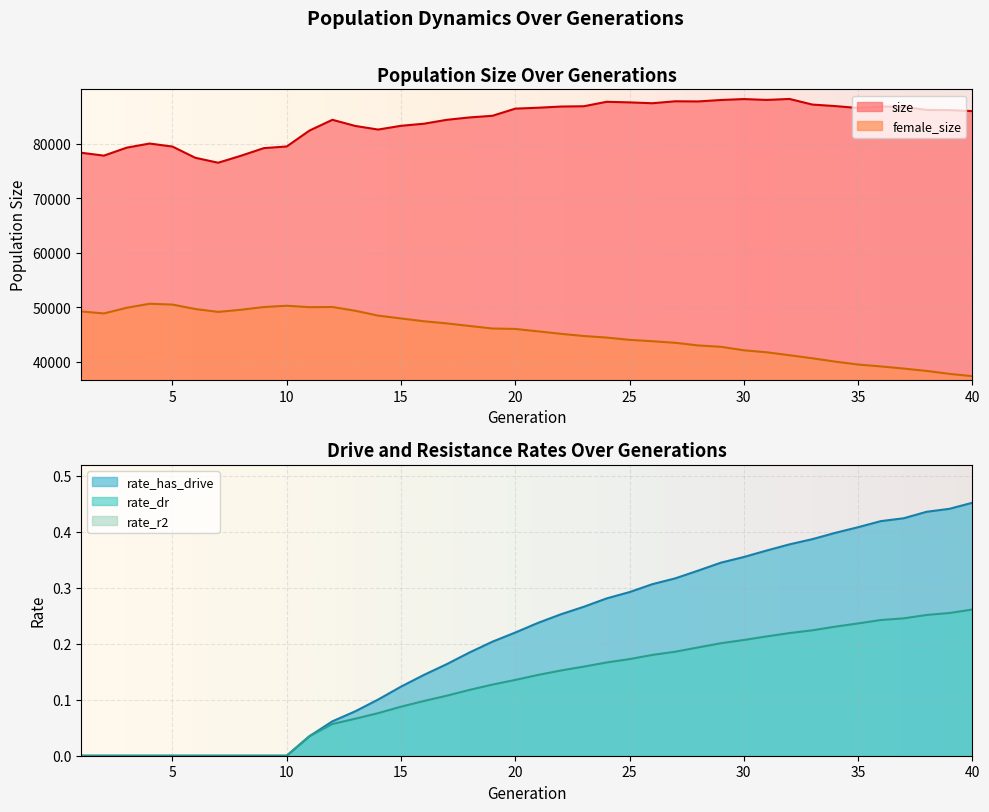

At which category does female_size reach its first local valley?

2